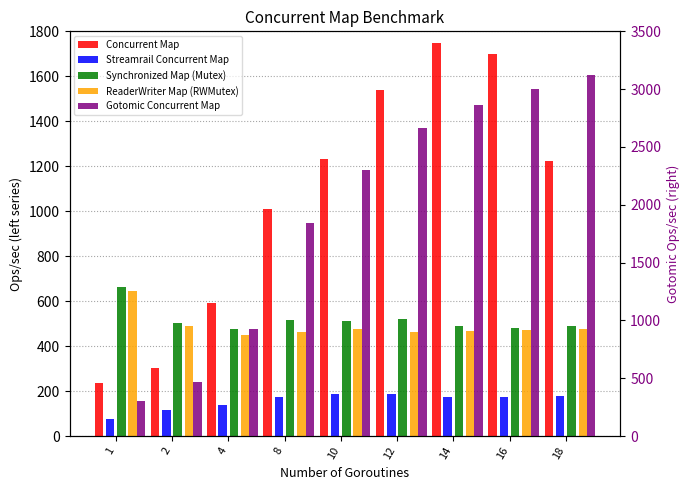

How many data points does each series have?

9